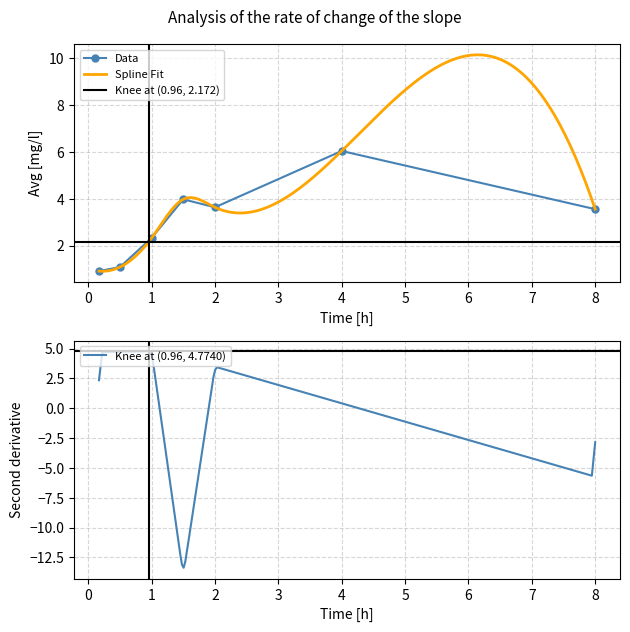

What is the highest value of the Data series?

6.0